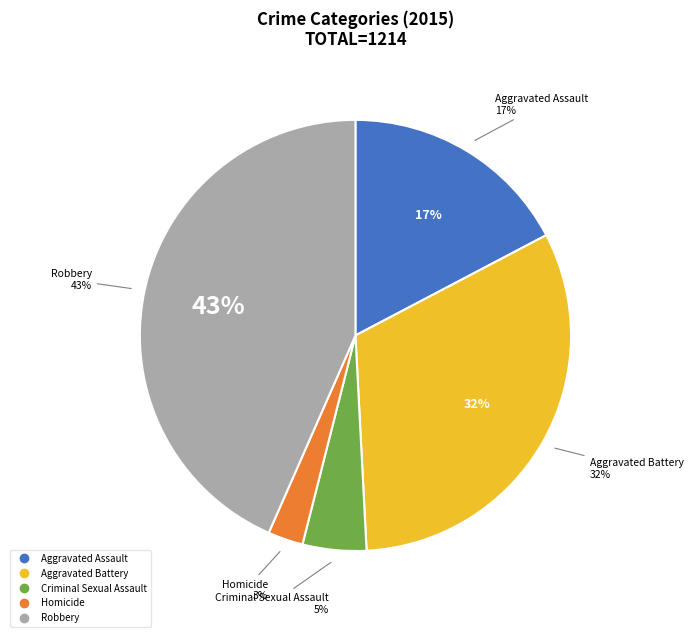

To the nearest percent, what is the average slice percentage?

20%